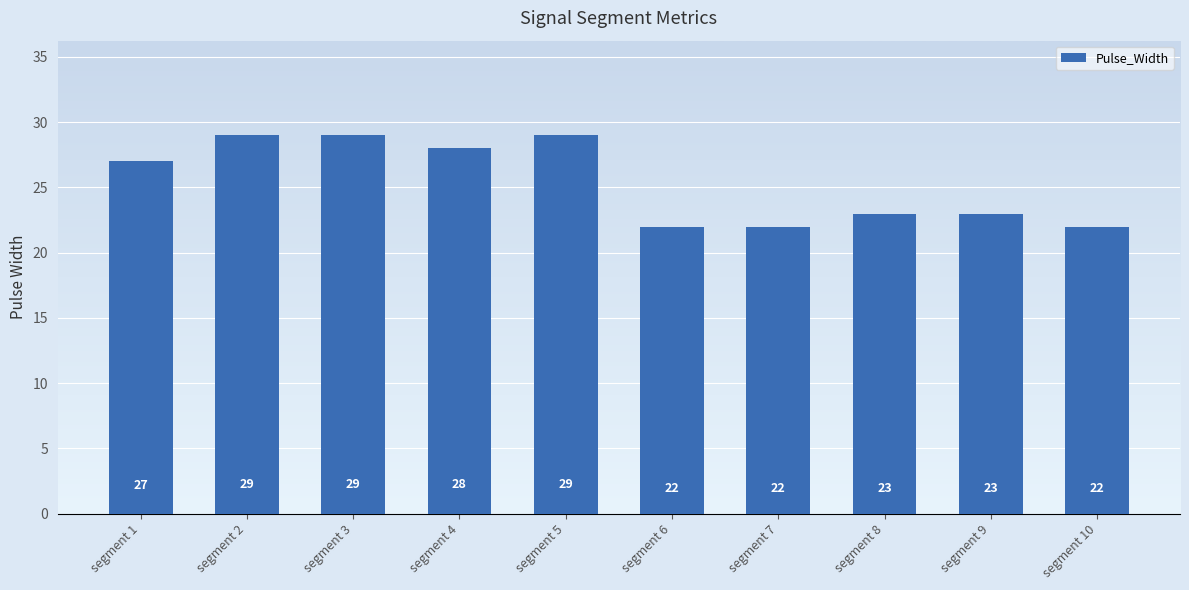

True or false: the data shows 6 at segment 1.

False